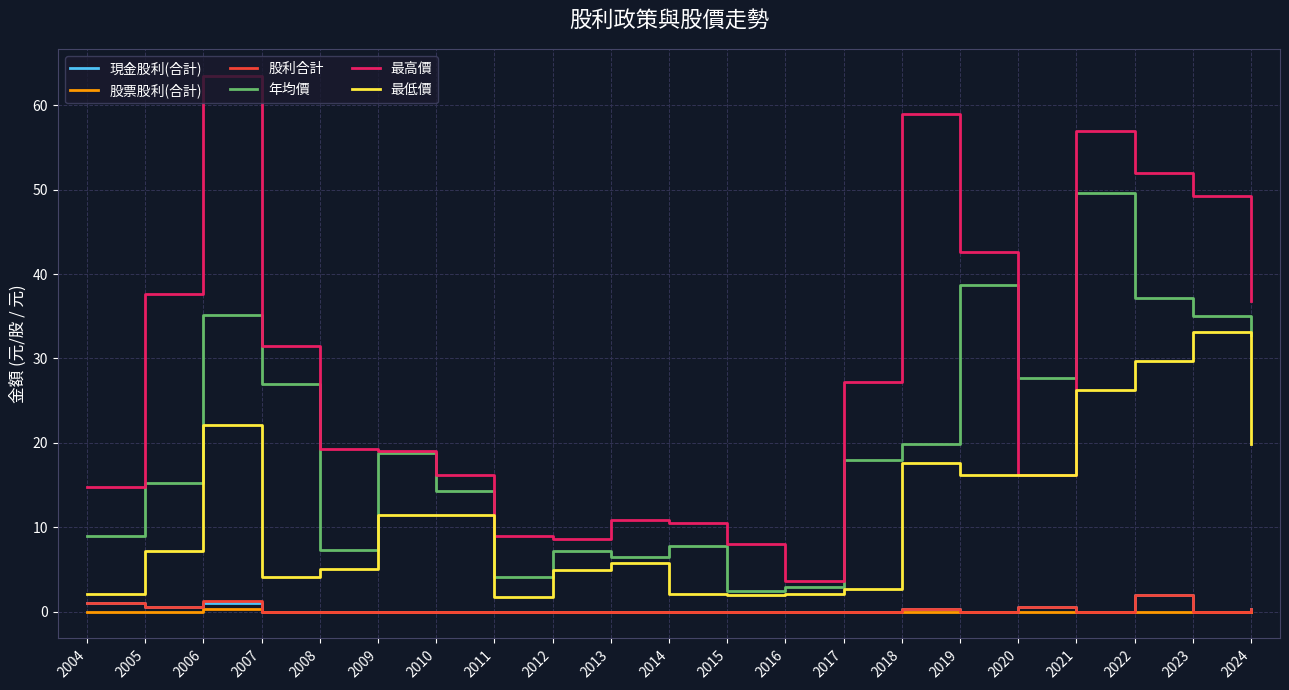

True or false: 股票股利(合計) and 最低價 cross at least once.

False